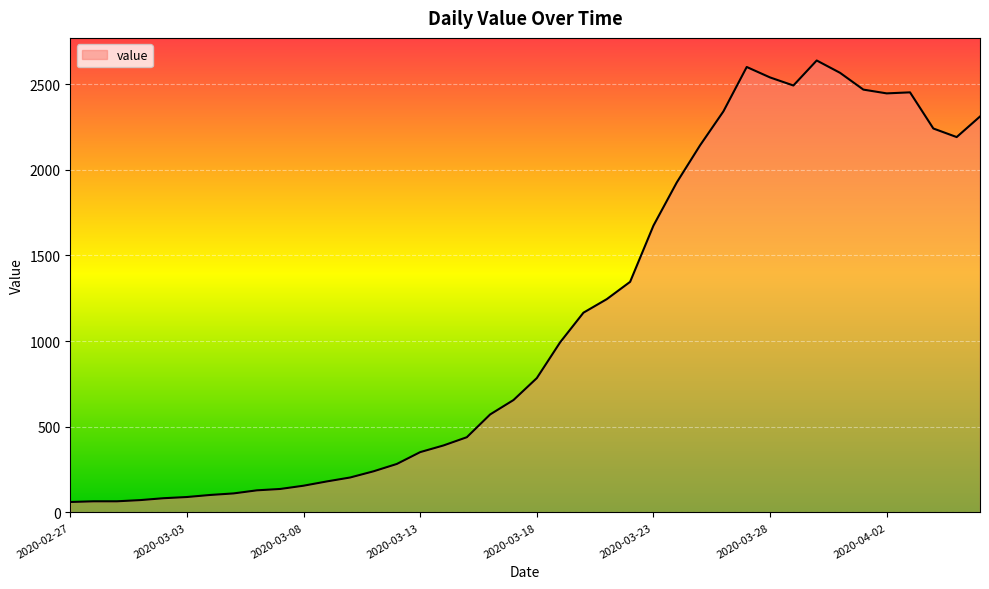

True or false: the data has more than 0 interior local peaks.

True